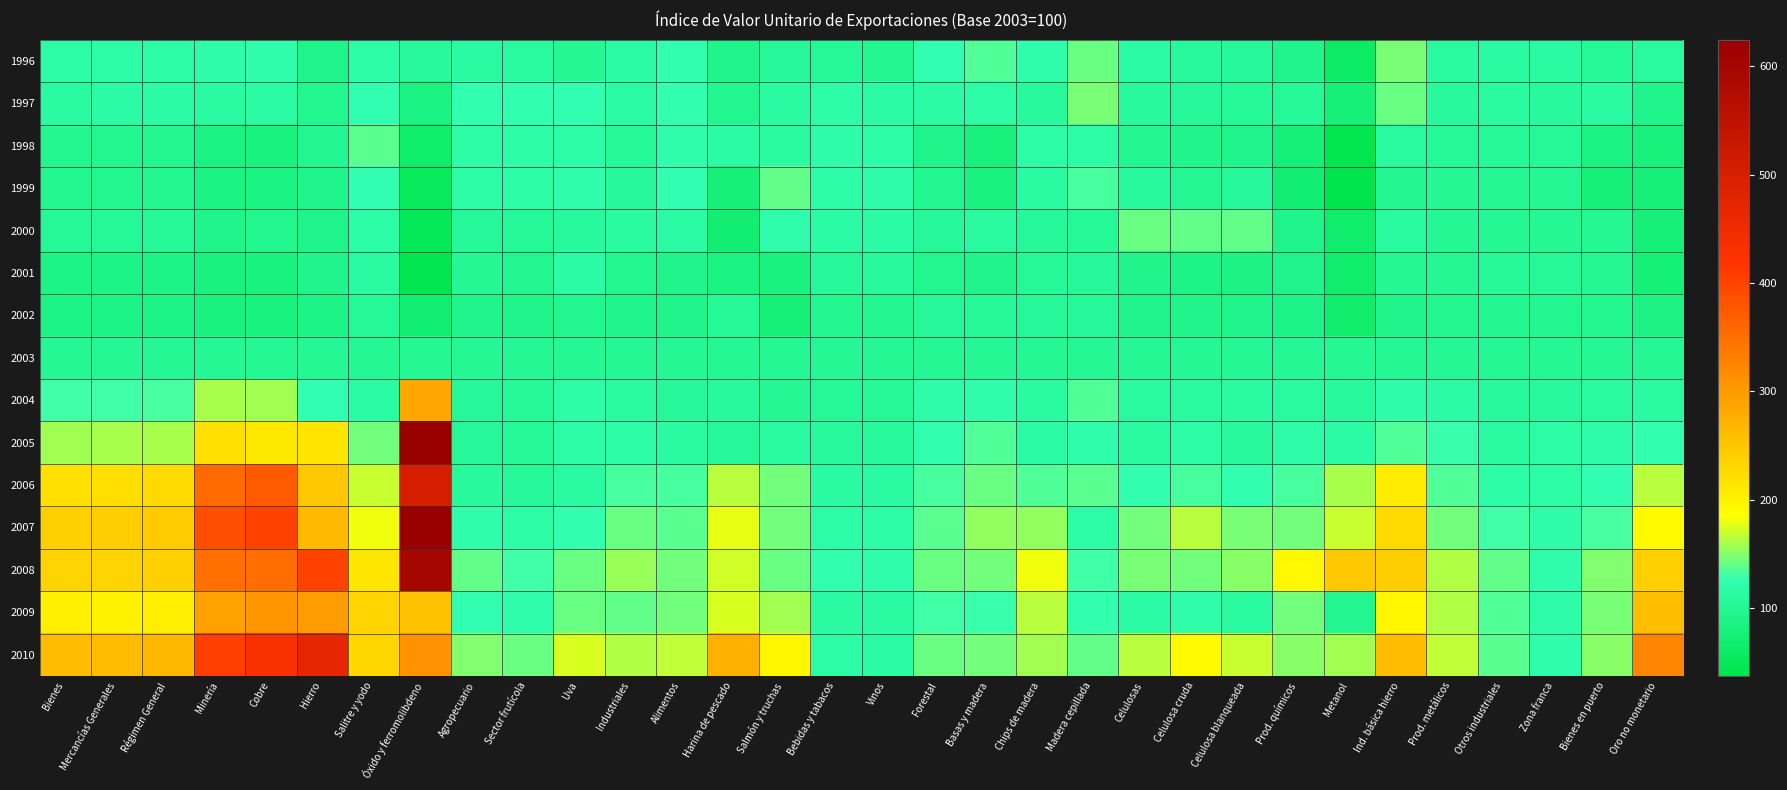

What is the smallest value displayed?

37.4